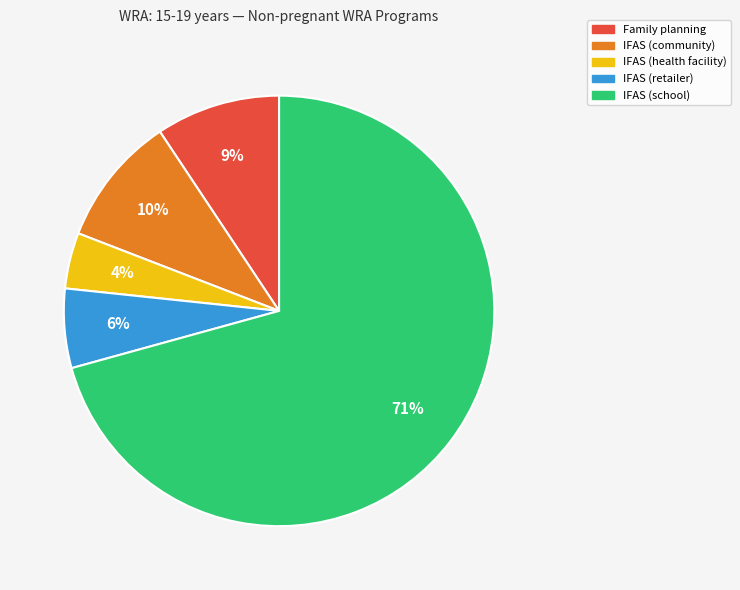

Which slice is the largest?

IFAS (school)